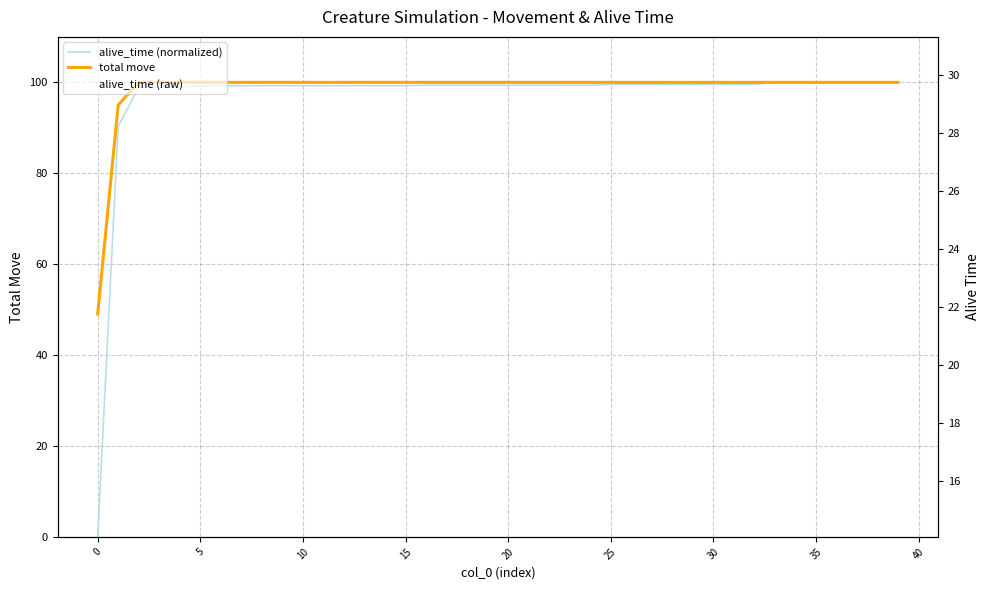

Rank the series at 5 from highest to lowest value.

total move, alive_time (normalized), alive_time (raw)